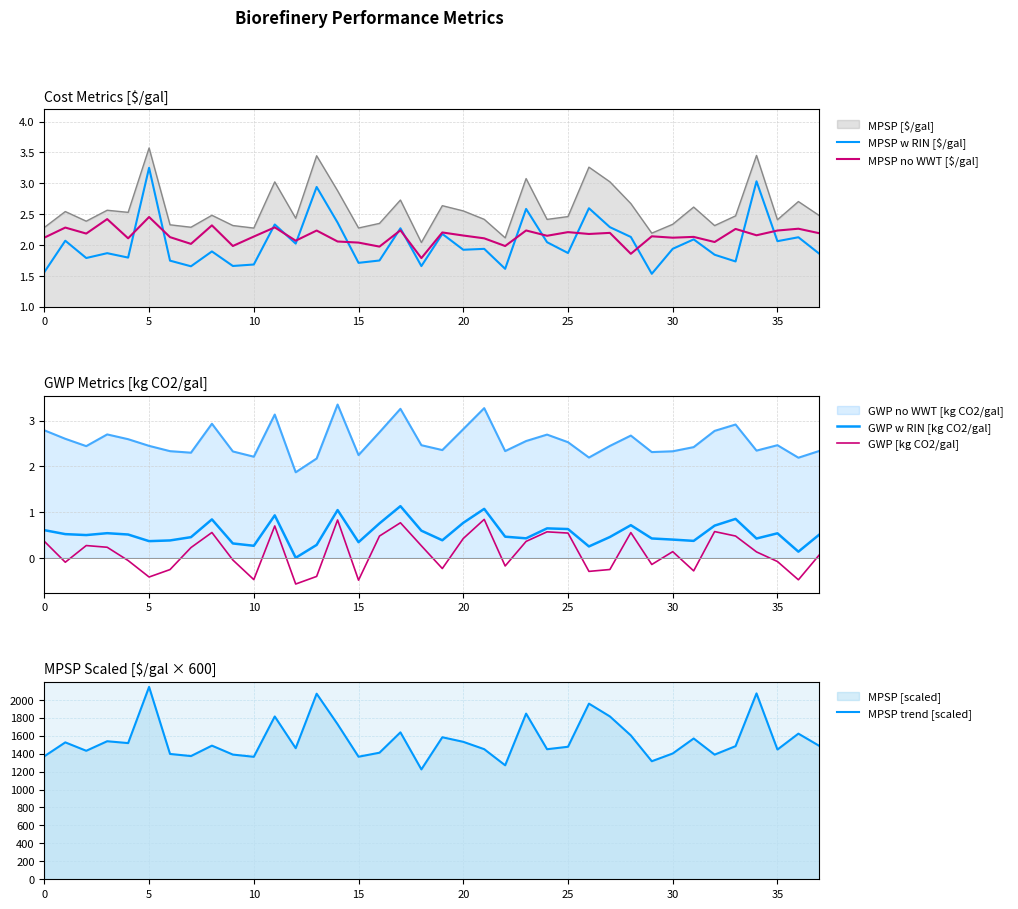

What is the maximum value shown in the chart?

2143.7